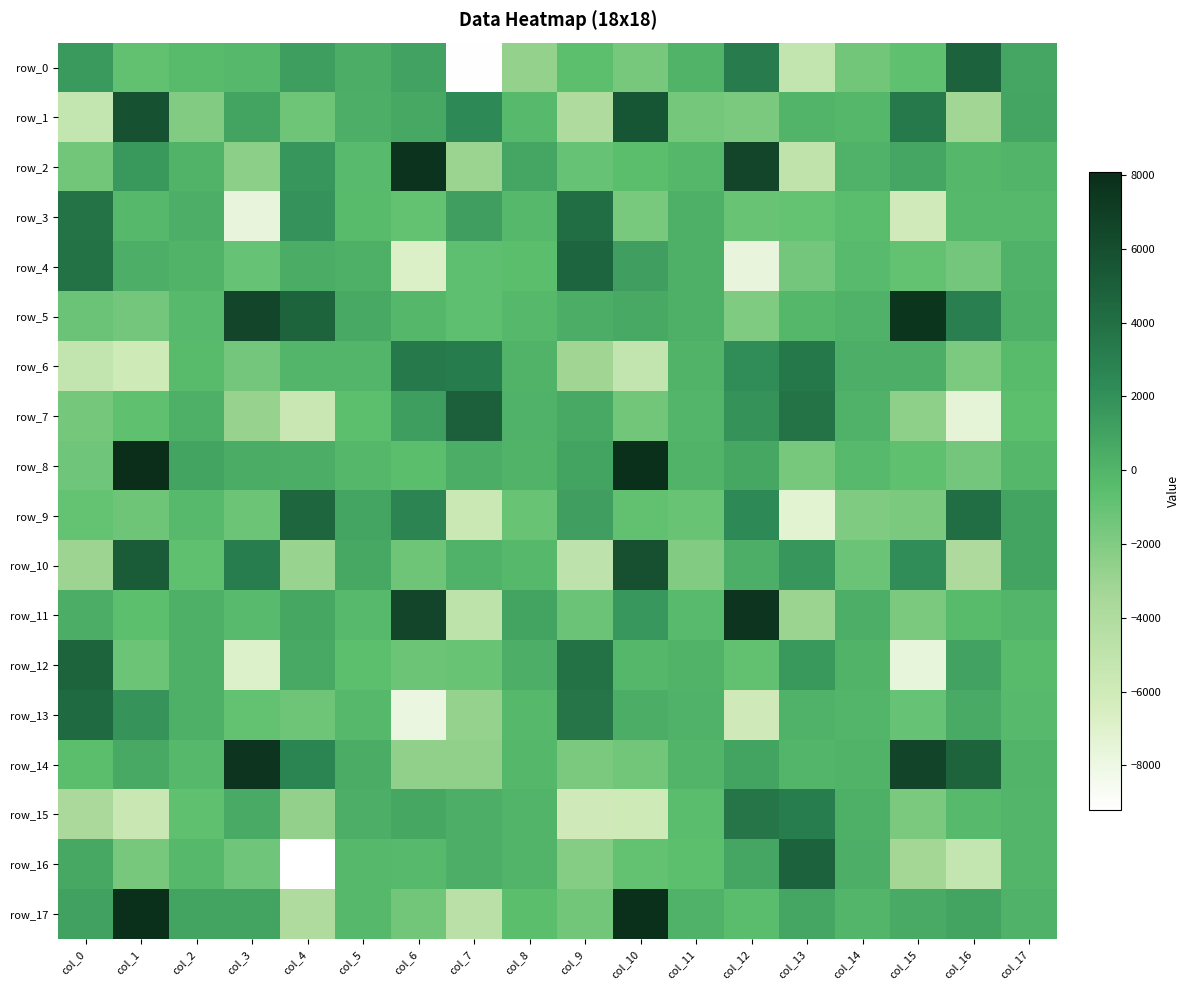

What is the smallest value displayed?

-9199.8